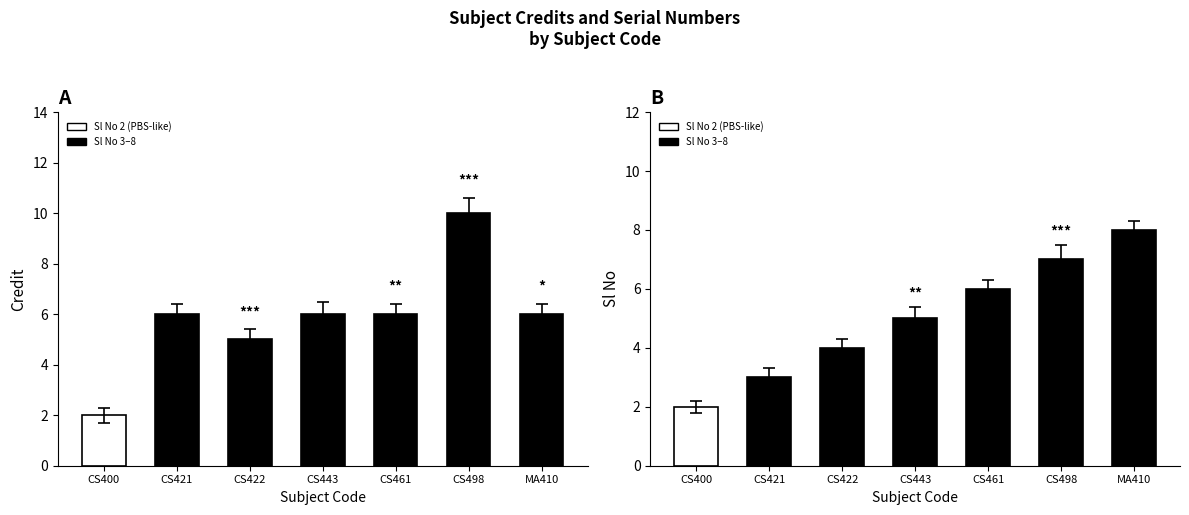

How many groups of bars are there?

7